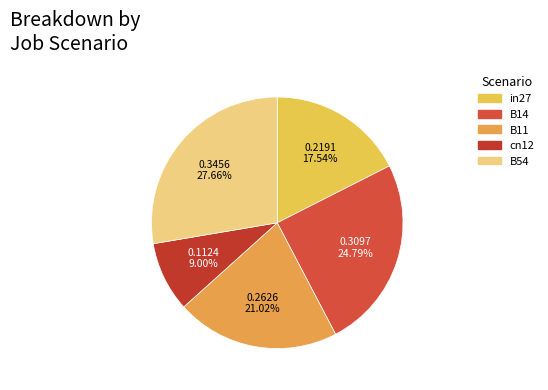

What percentage is the in27 slice, to the nearest percent?

18%